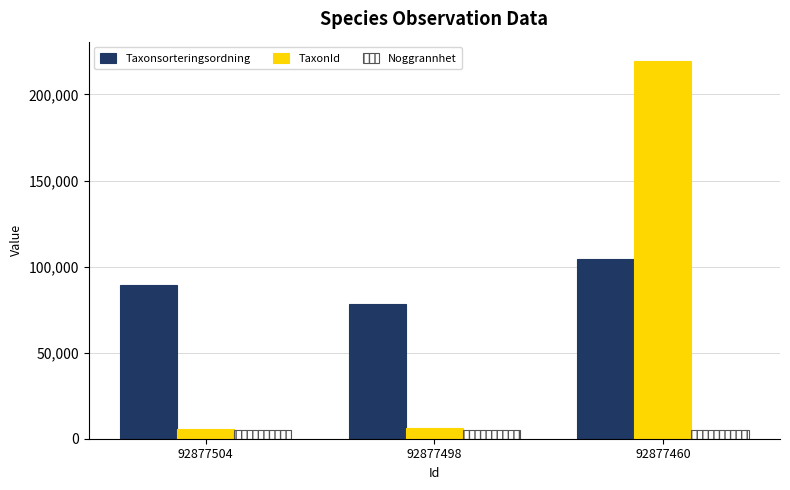

How many groups of bars are there?

3